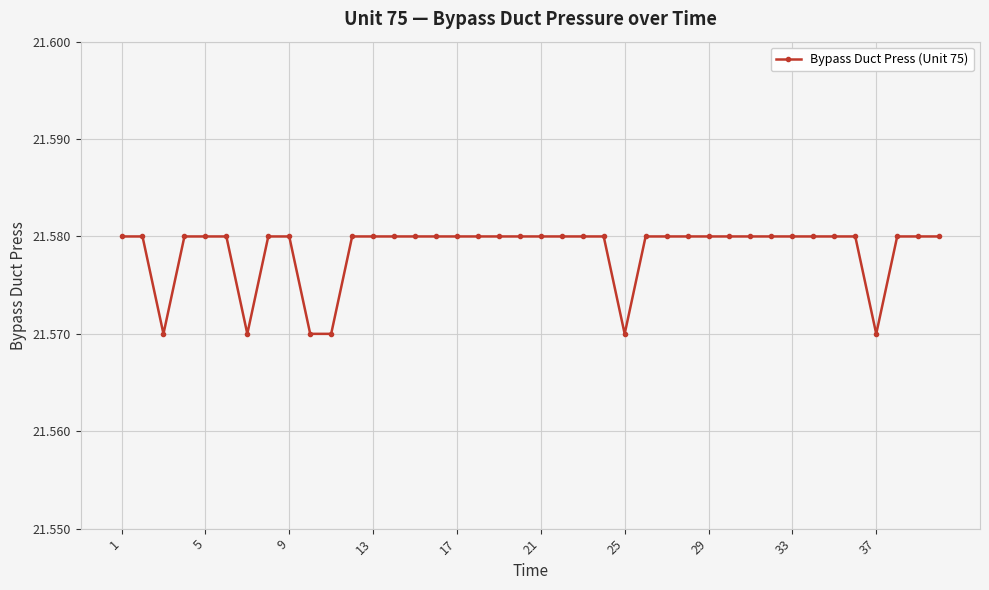

How many lines are shown in the chart?

1